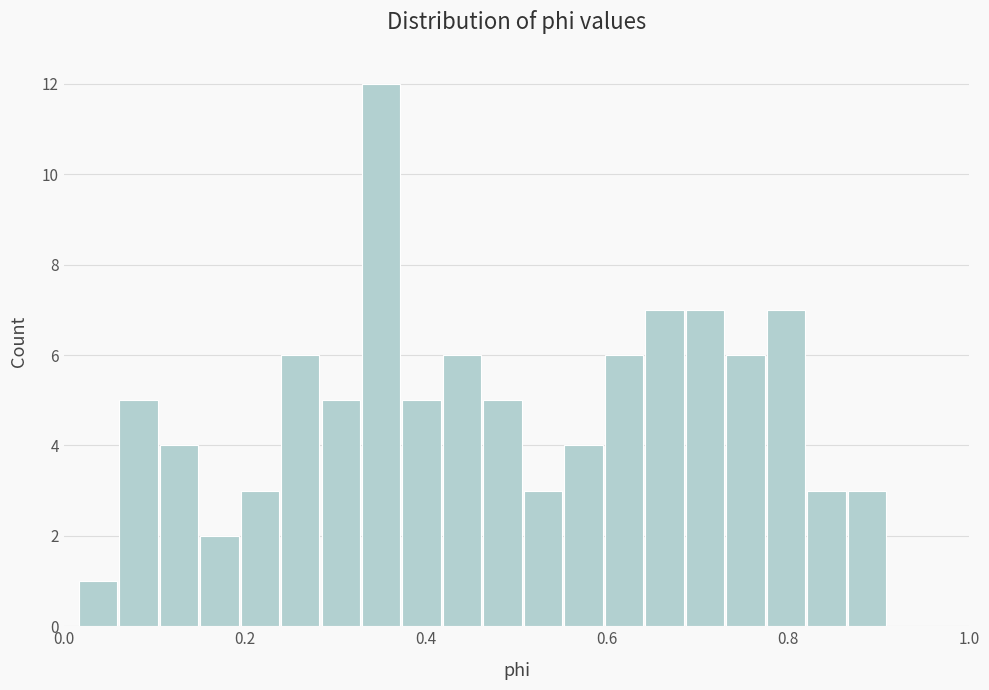

Read against the x-axis, roughly where is the centre of the tallest bar?

0.36